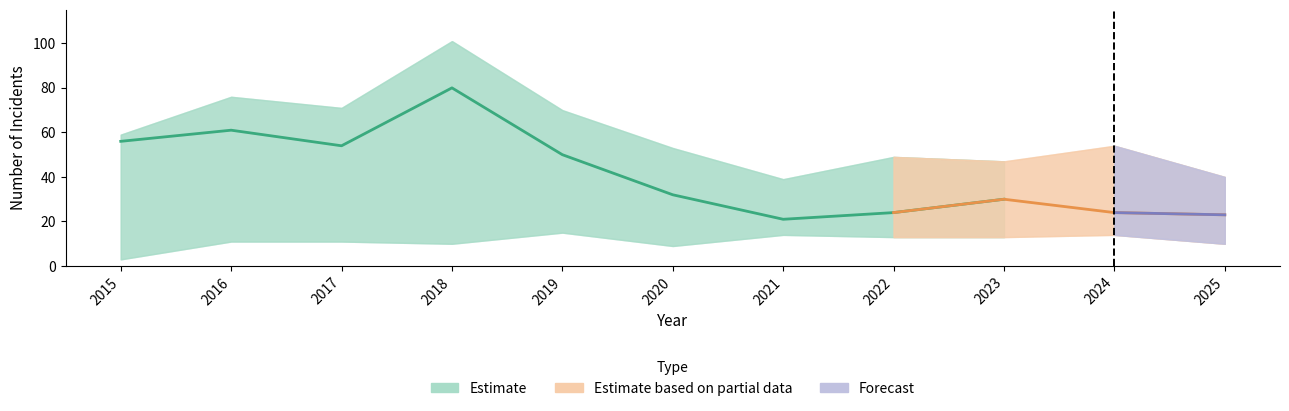

At which label does Total first exceed 54?

2015